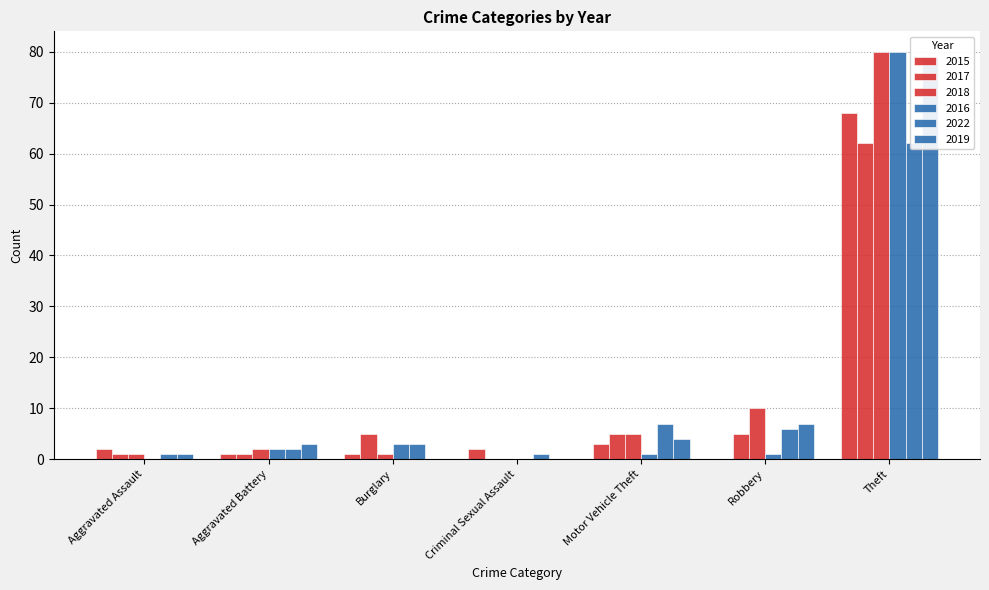

What is the label of the 6th bar from the right?

Aggravated Battery